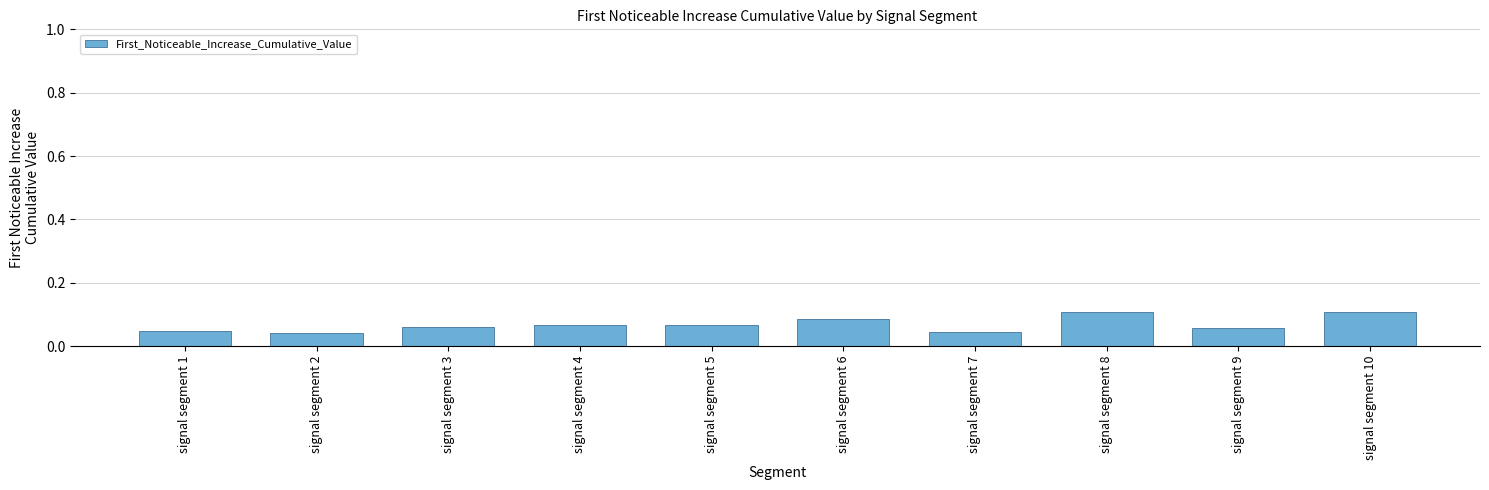

Does the chart contain any negative values?

No